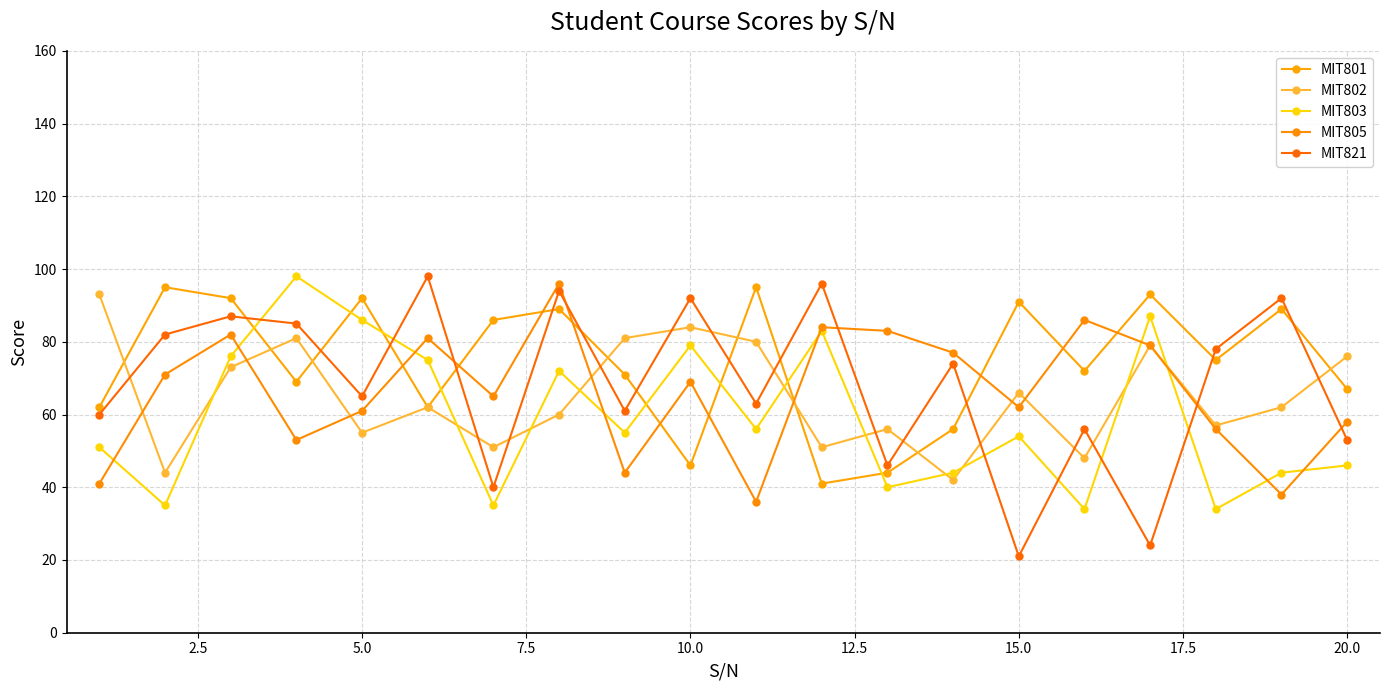

What is the maximum value for MIT821?

98